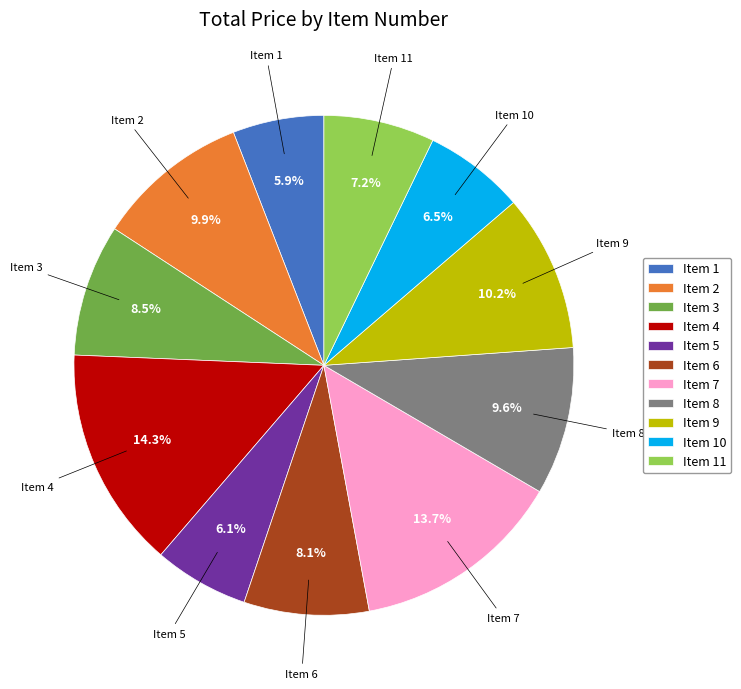

The Item 6 slice represents 8% of the pie. True or false?

True